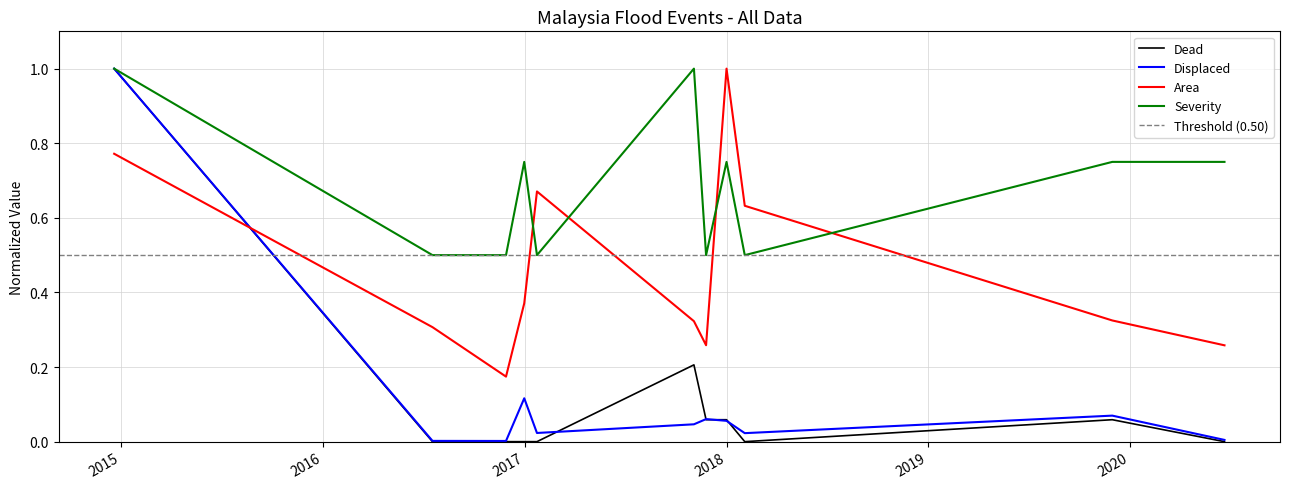

After their last crossing, which series has the higher values: Severity or Area?

Severity